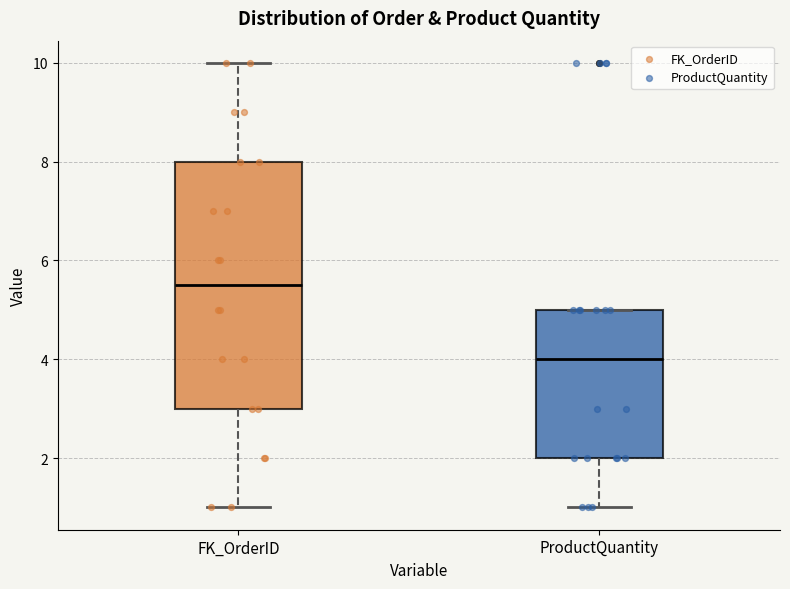

Reading left to right, transcribe this box plot: for each box, give where its median line is, the range the box spans, and where its two whiskers end, as read against the y-axis. The values are not printed on the chart, so give them approximately, as read against the axis.

FK_OrderID: median 5.6, box 3.0 to 8.0, whiskers 1.0 to 10.0
ProductQuantity: median 4.0, box 2.0 to 5.0, whiskers 1.0 to 5.0